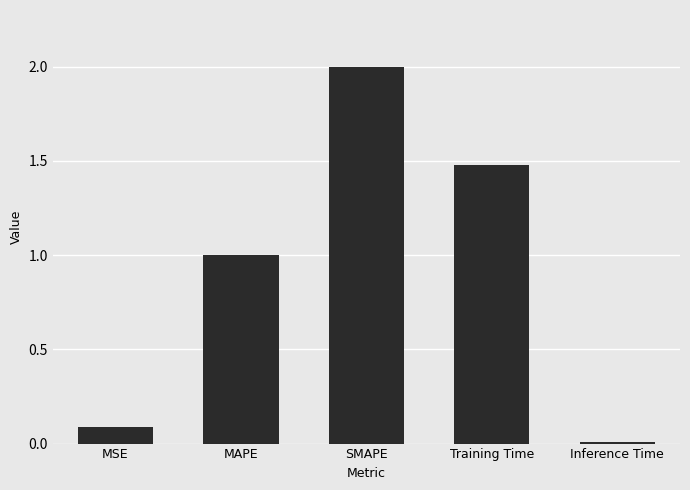

Which label corresponds to the smallest value in the chart?

Inference Time